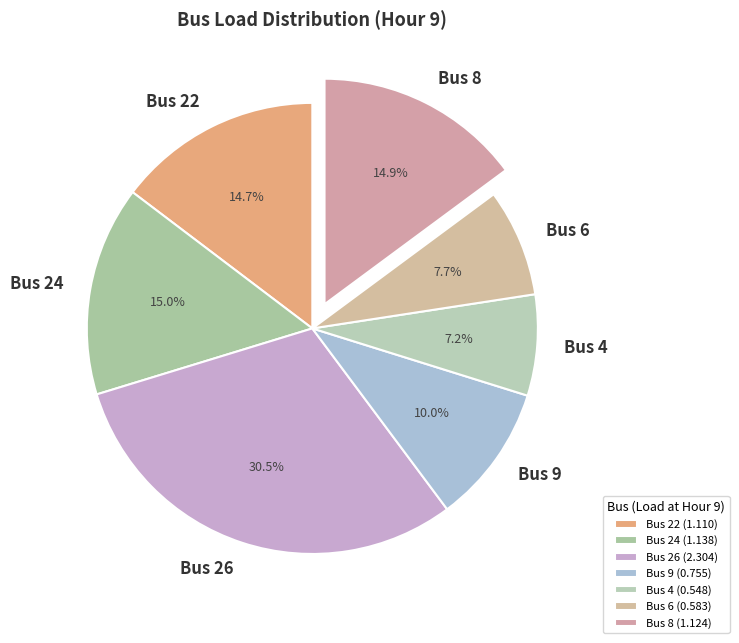

To the nearest percent, what is the average slice percentage?

14%